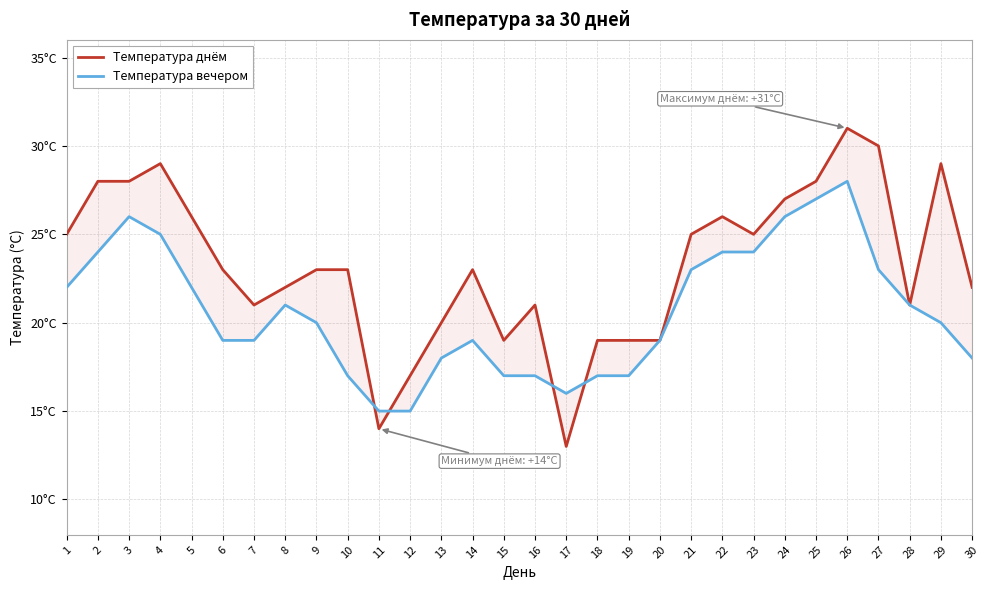

True or false: Температура днём and Температура вечером cross at least once.

True